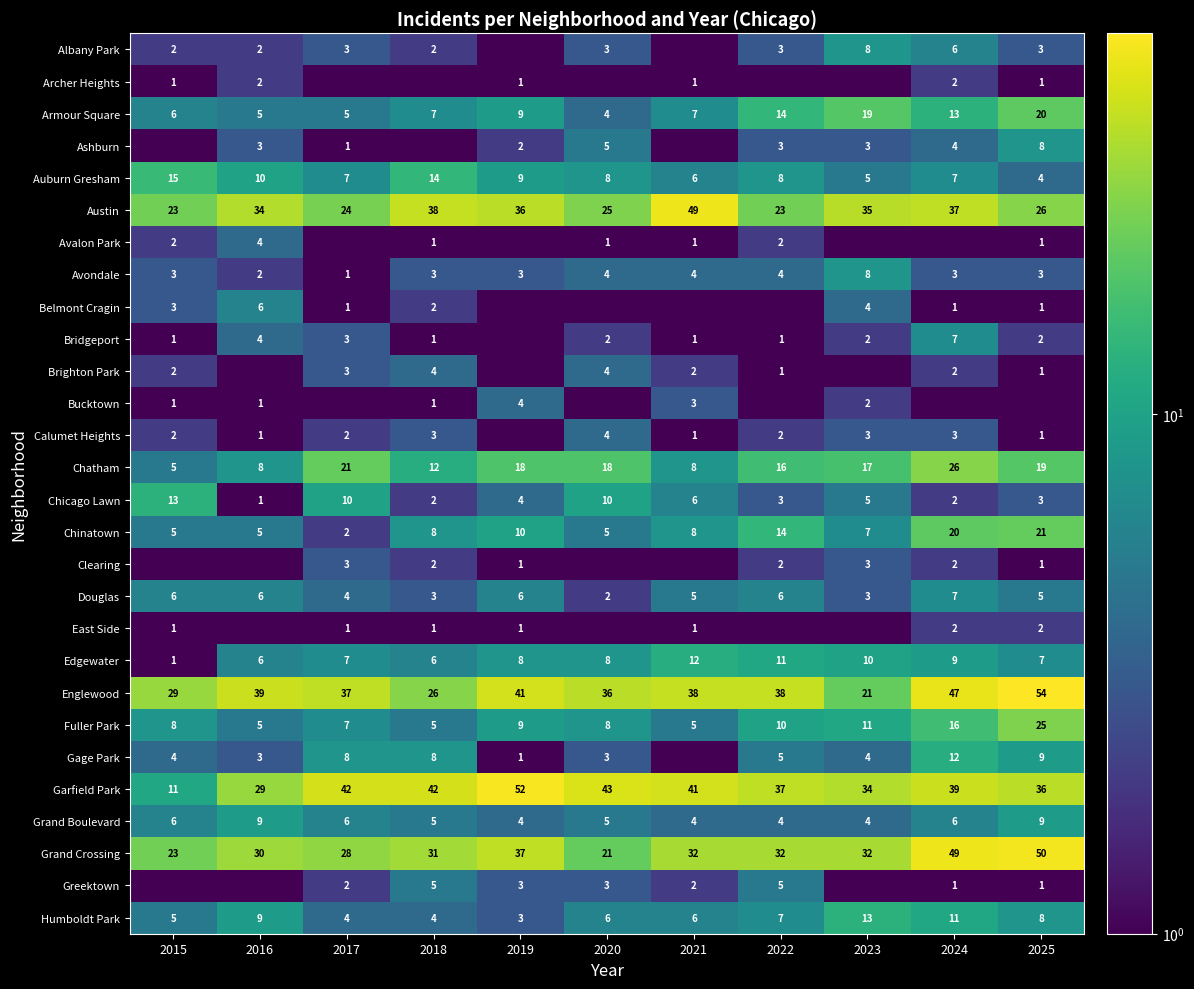

Is it true that Grand Crossing equals 11.6 at 2017?

False